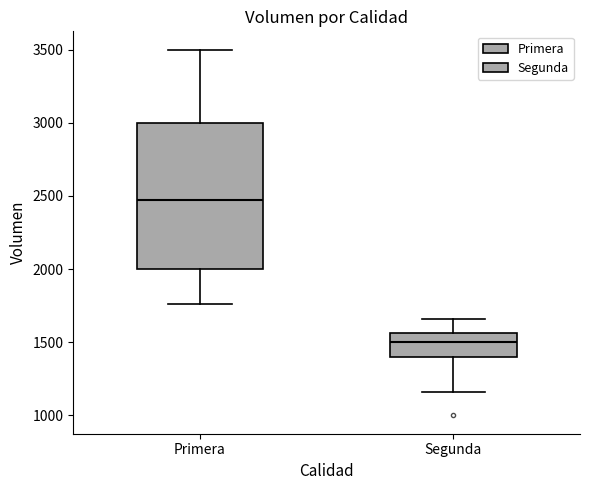

Which box is the tallest, from its lower edge to its upper edge?

Primera